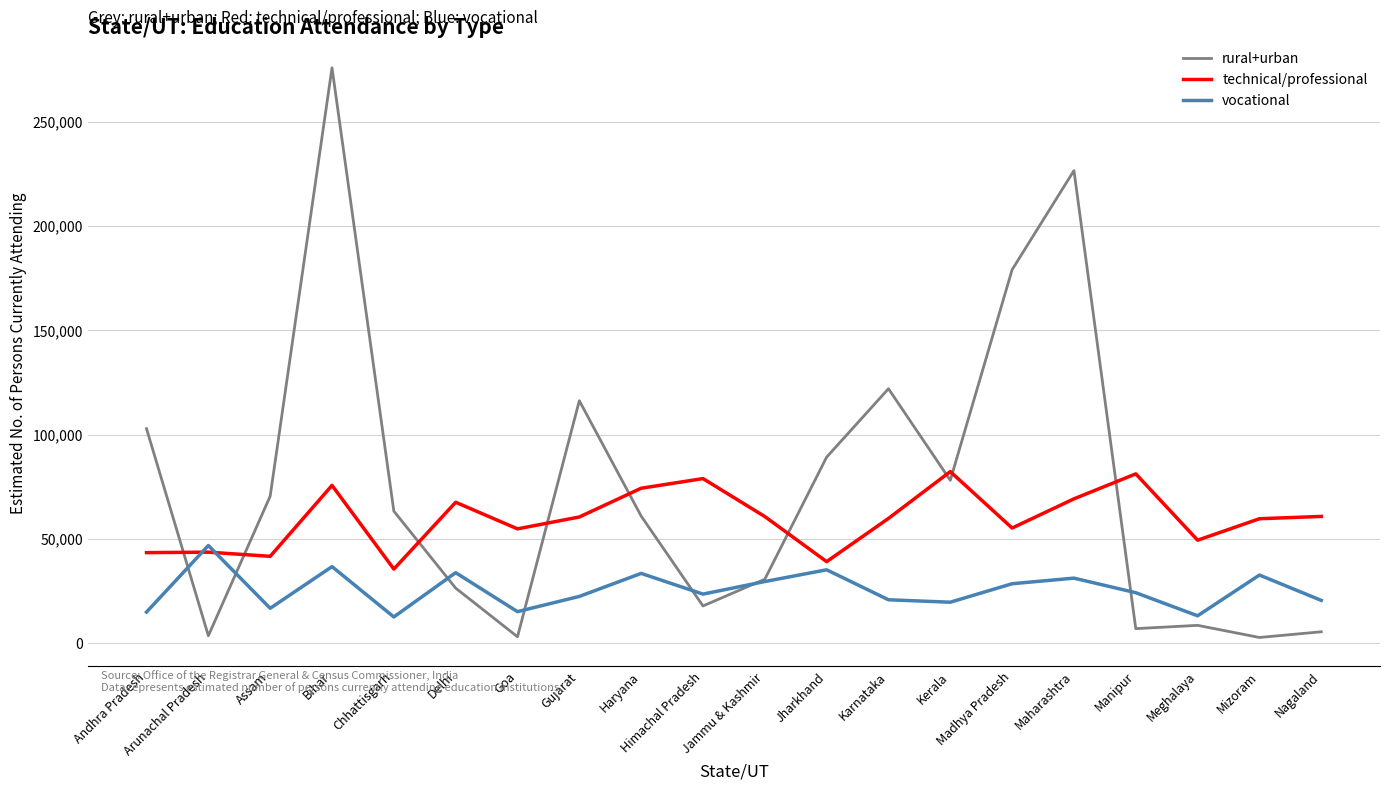

The value of vocational at Delhi is 44687. True or false?

False